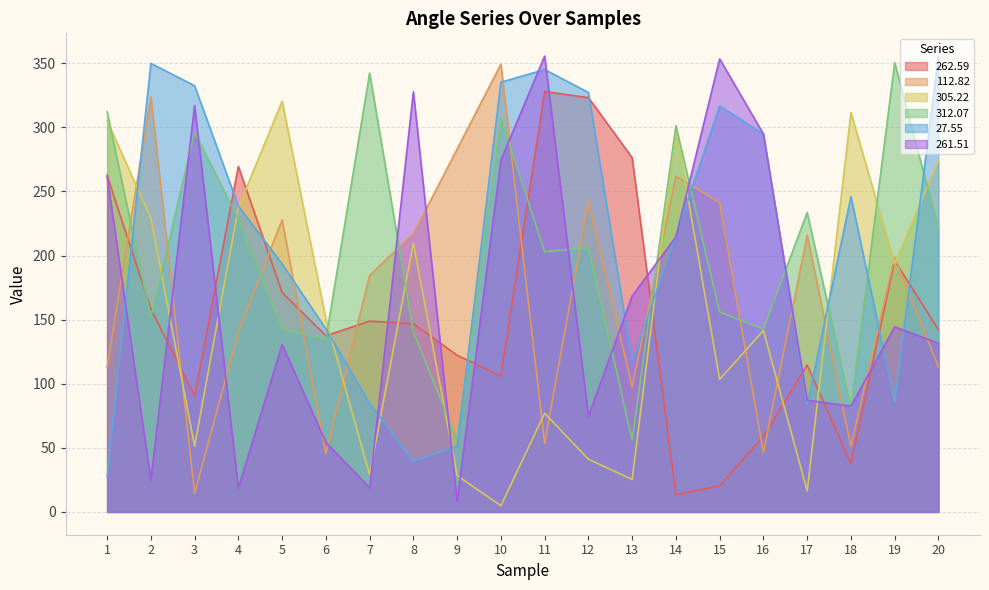

What is the sum of all 112.82 values?

3420.5